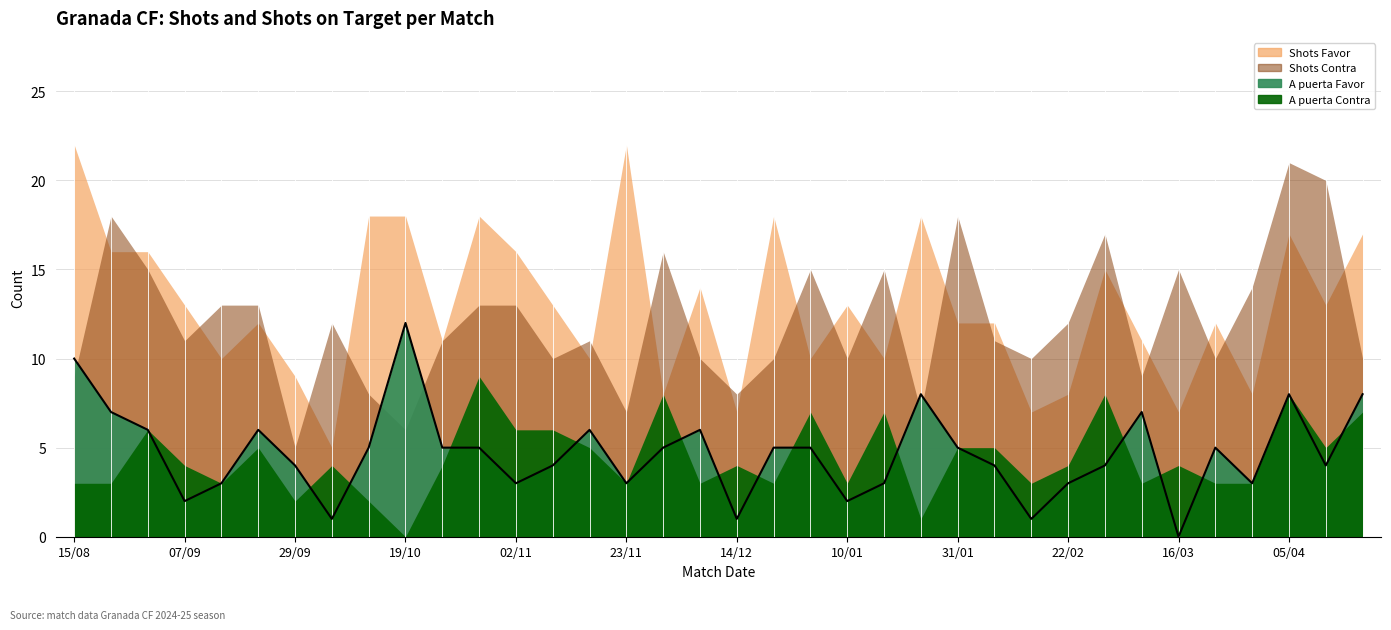

How many lines are shown in the chart?

4